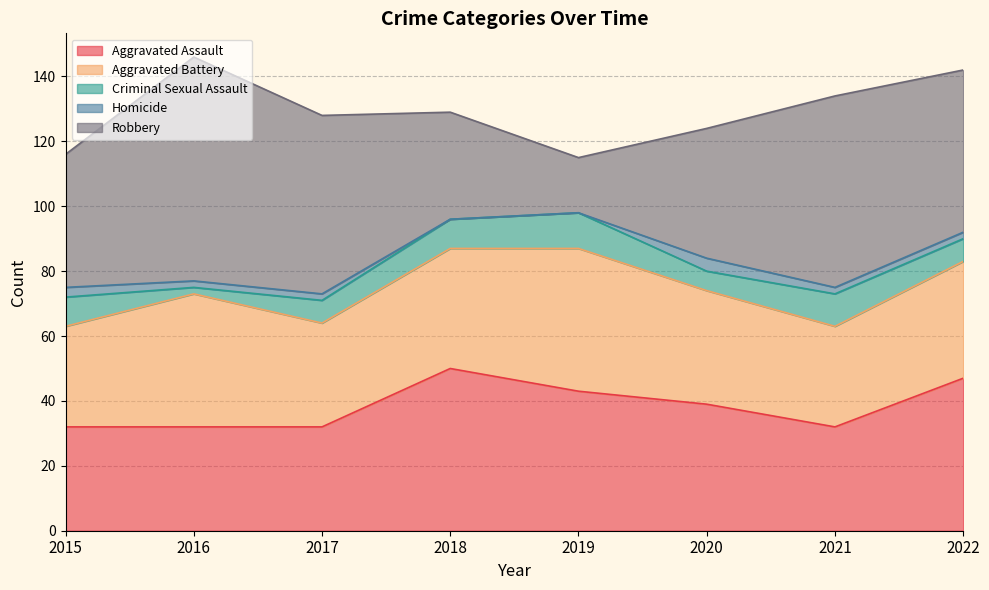

What is the average value of the Criminal Sexual Assault series?

8